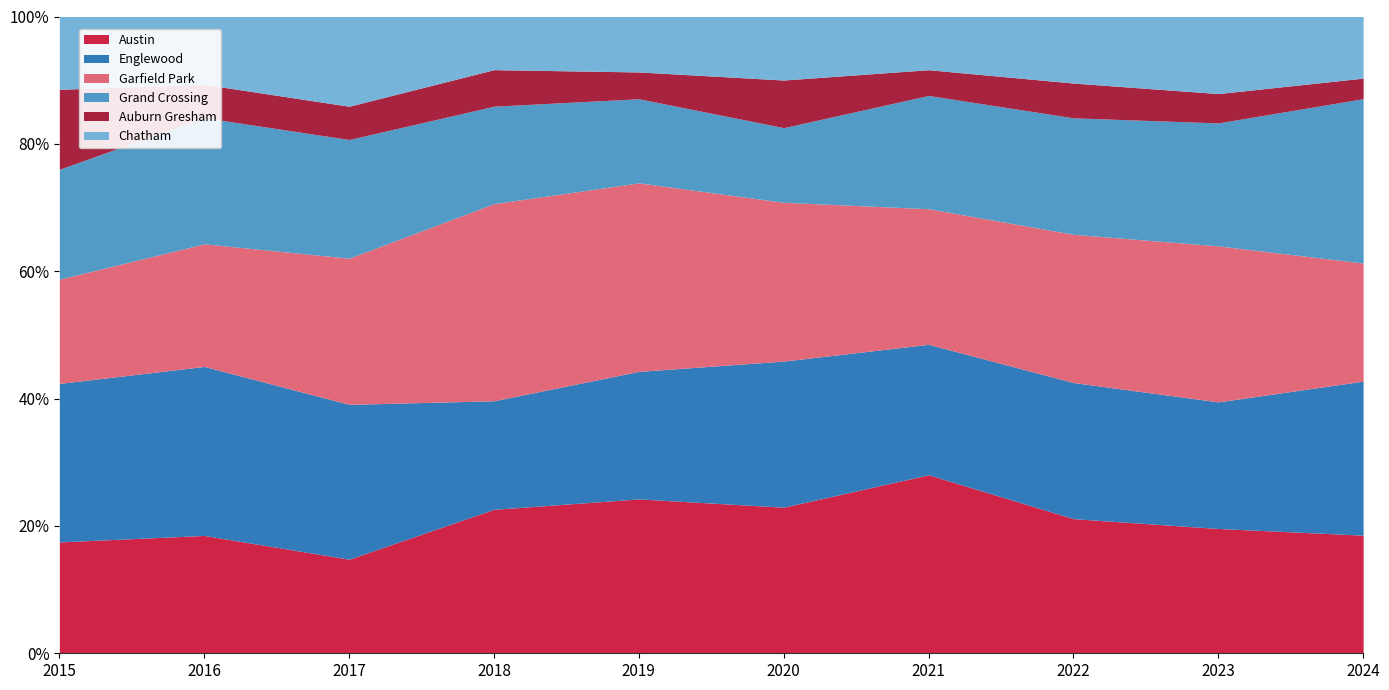

True or false: Garfield Park and Auburn Gresham intersect in this chart.

False